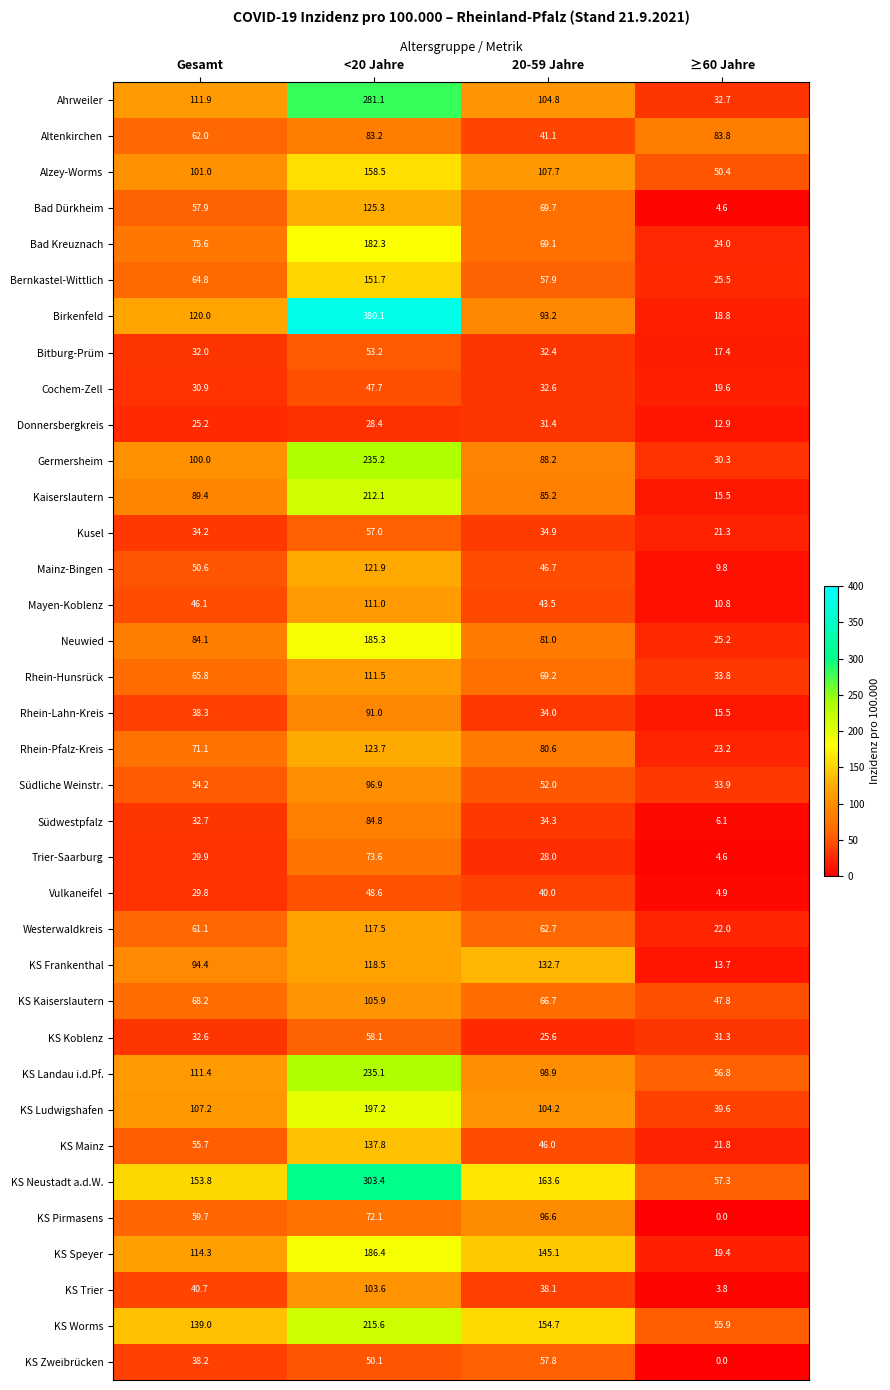

Where does the KS Pirmasens series first go above 72?

<20 Jahre